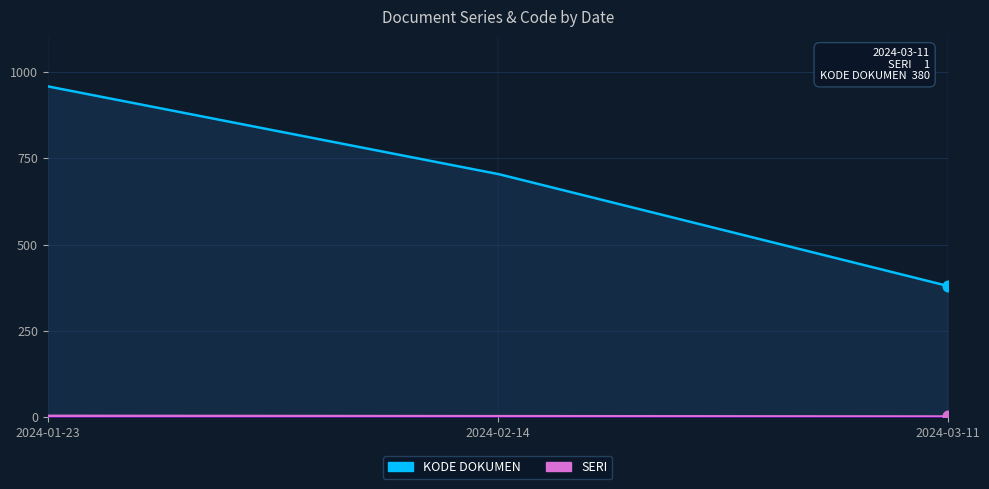

What is the total value across all series at 2024-01-23?

962